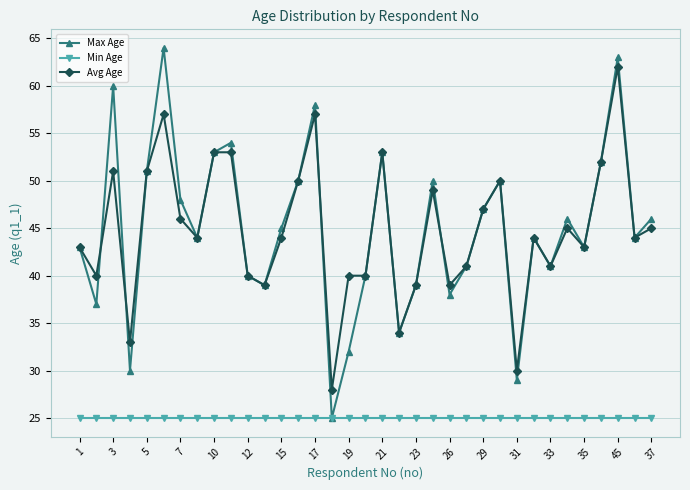

What is the value of the Avg Age point at the 2nd from the left?

40